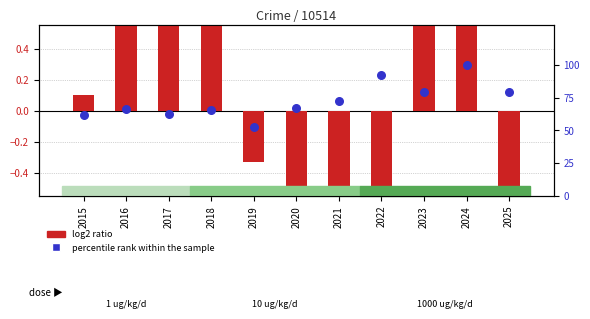

At how many categories does at least one series exceed 3?

11